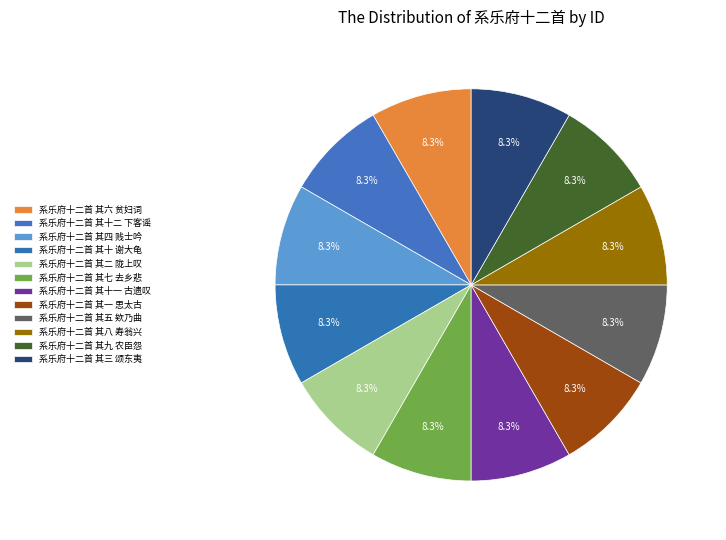

How many segments does this pie chart have?

12